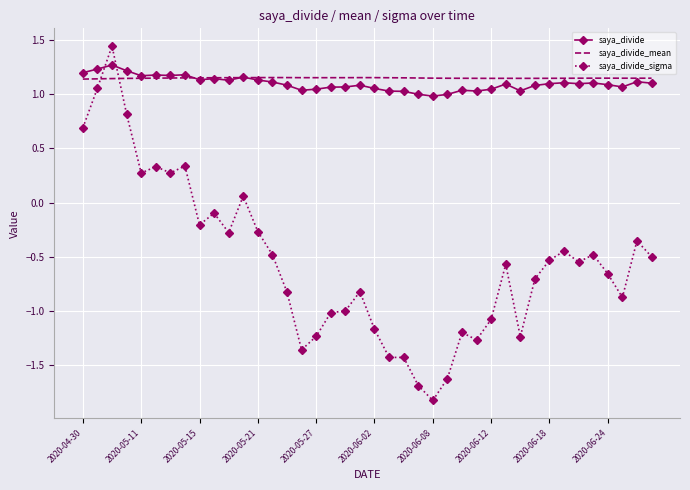

How many intersections are there between saya_divide_sigma and saya_divide_mean?

2